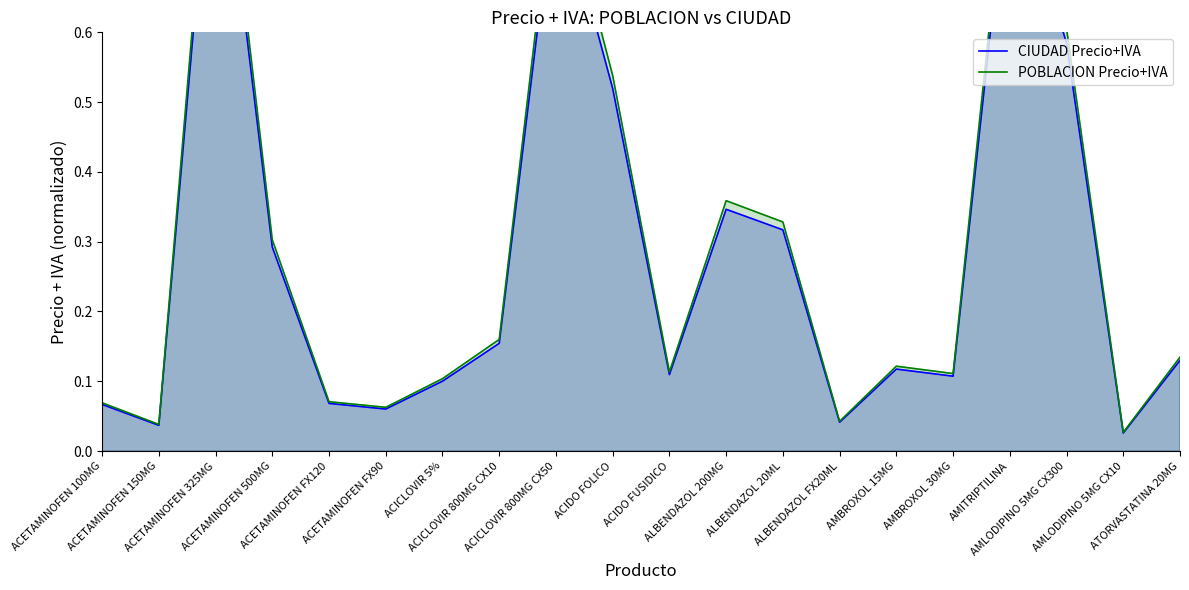

List the labels in order of CIUDAD Precio+IVA value, largest first.

ACETAMINOFEN 325MG, AMITRIPTILINA, ACICLOVIR 800MG CX50, AMLODIPINO 5MG CX300, ACIDO FOLICO, ALBENDAZOL 200MG, ALBENDAZOL 20ML, ACETAMINOFEN 500MG, ACICLOVIR 800MG CX10, ATORVASTATINA 20MG, AMBROXOL 15MG, ACIDO FUSIDICO, AMBROXOL 30MG, ACICLOVIR 5%, ACETAMINOFEN FX120, ACETAMINOFEN 100MG, ACETAMINOFEN FX90, ALBENDAZOL FX20ML, ACETAMINOFEN 150MG, AMLODIPINO 5MG CX10